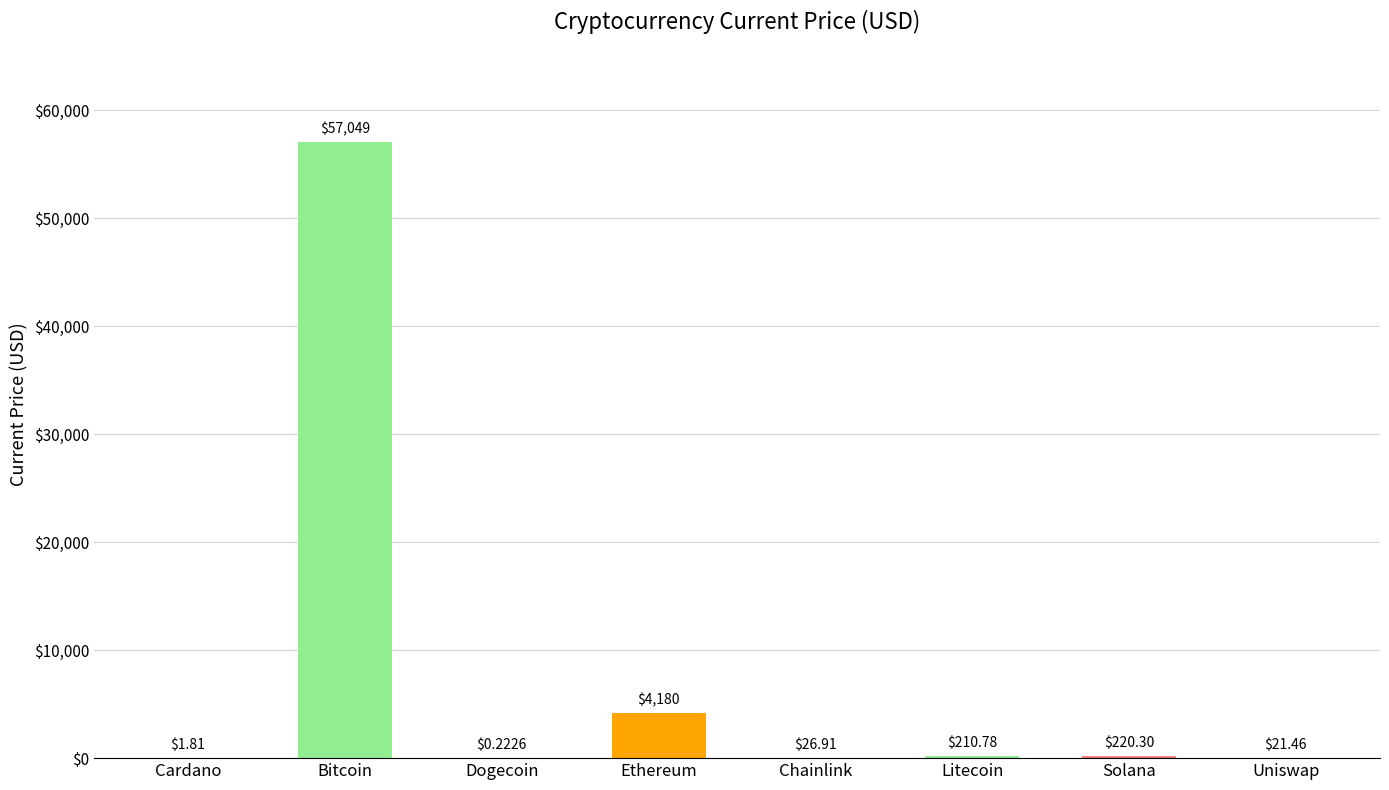

At which label does the data first exceed 210?

Bitcoin